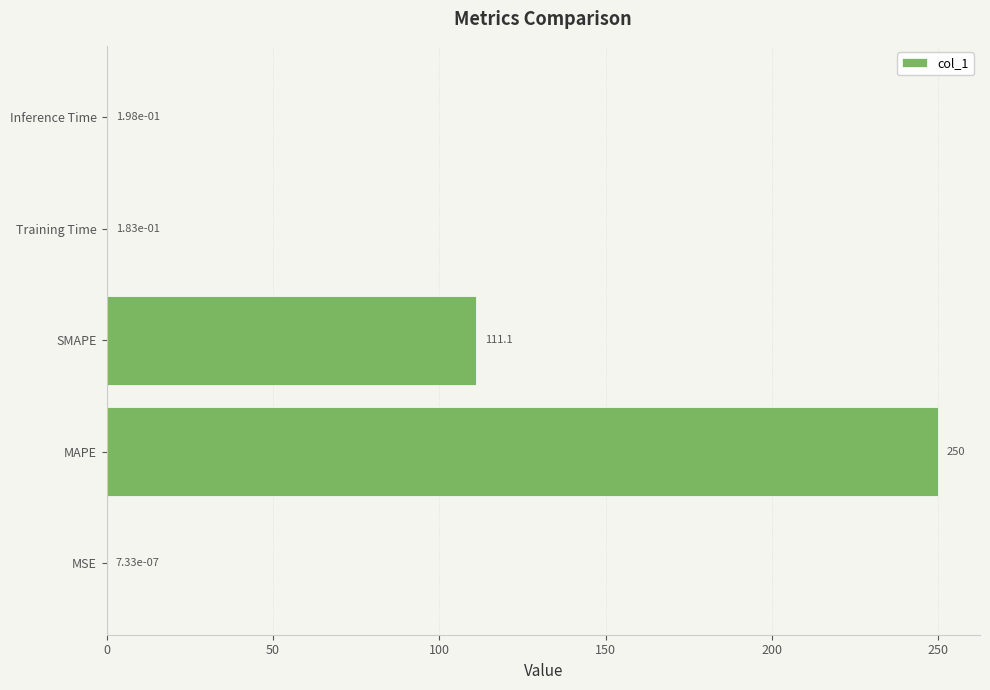

What is the change in value from MAPE to Inference Time?

-249.8